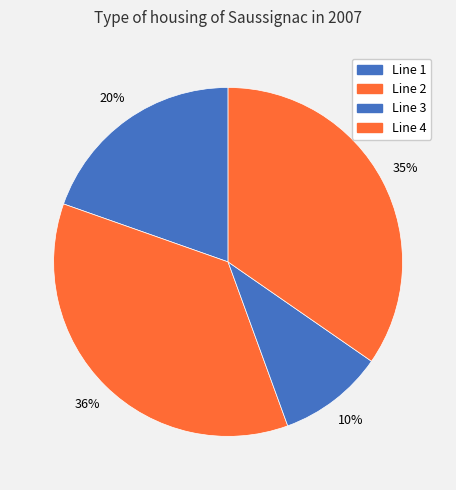

Between Line 1 and Line 2, which is larger?

Line 2